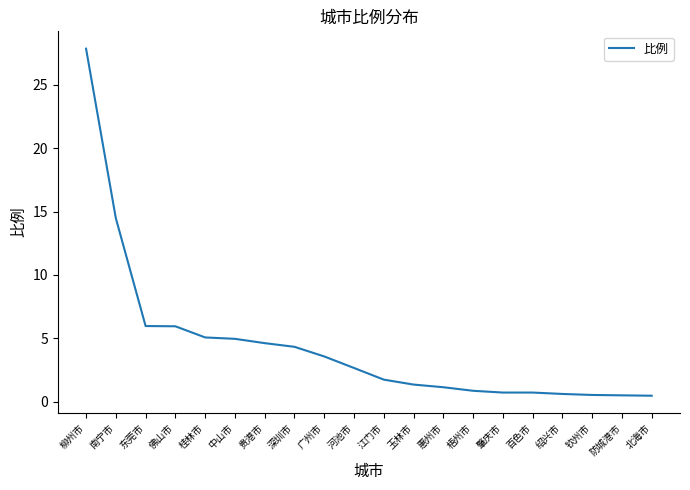

At which label is the value closest to 14?

南宁市